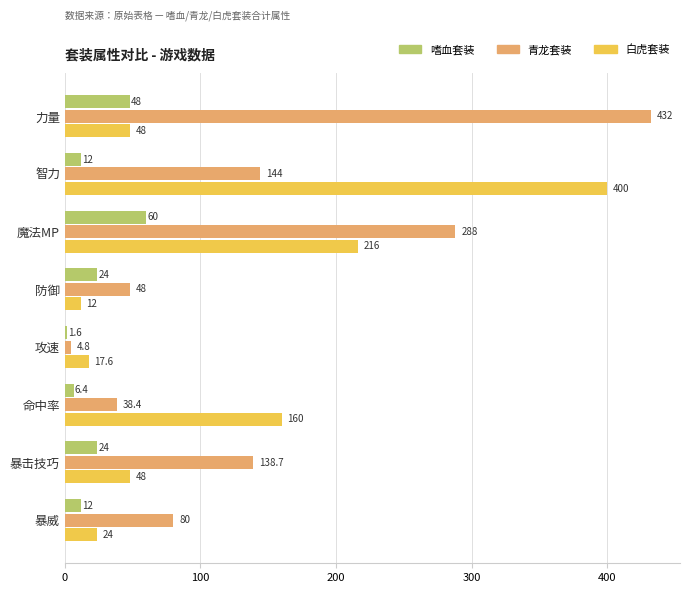

What is the average value of the 青龙套装 series?

146.7